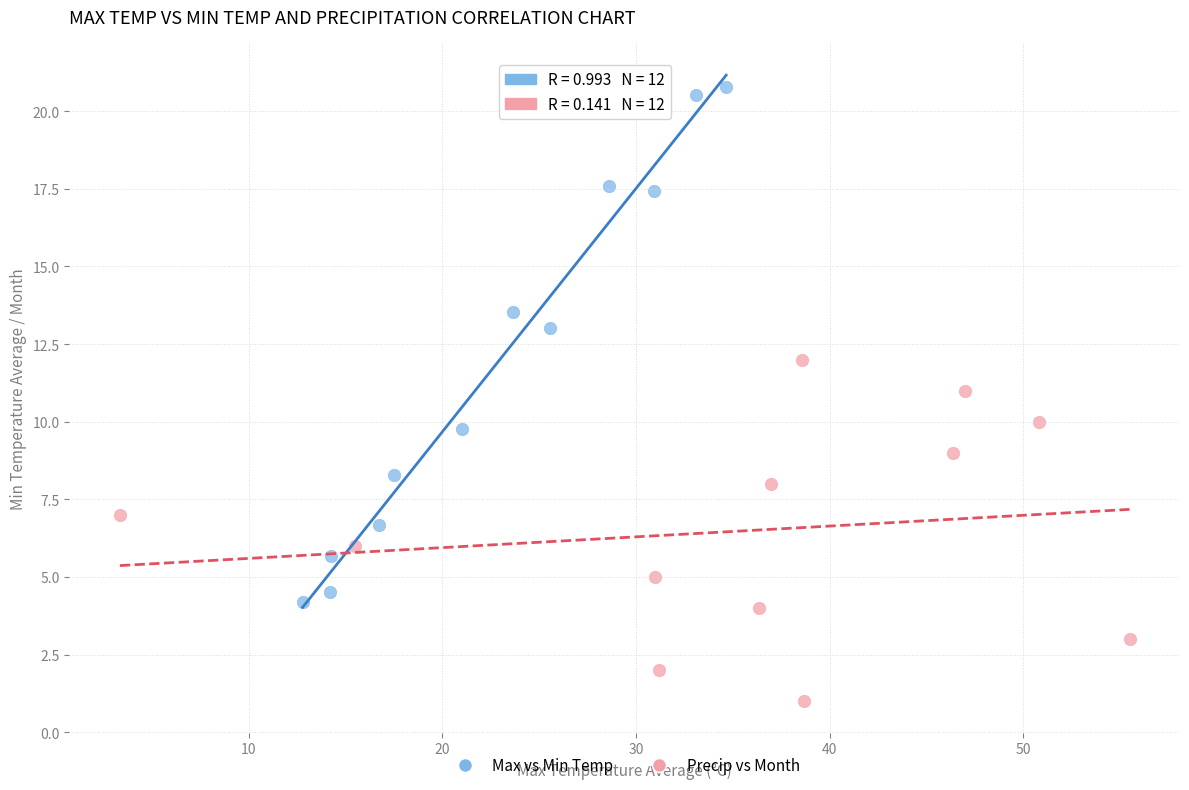

What are all the series names shown in the legend?

Max vs Min Temp, Precip vs Month